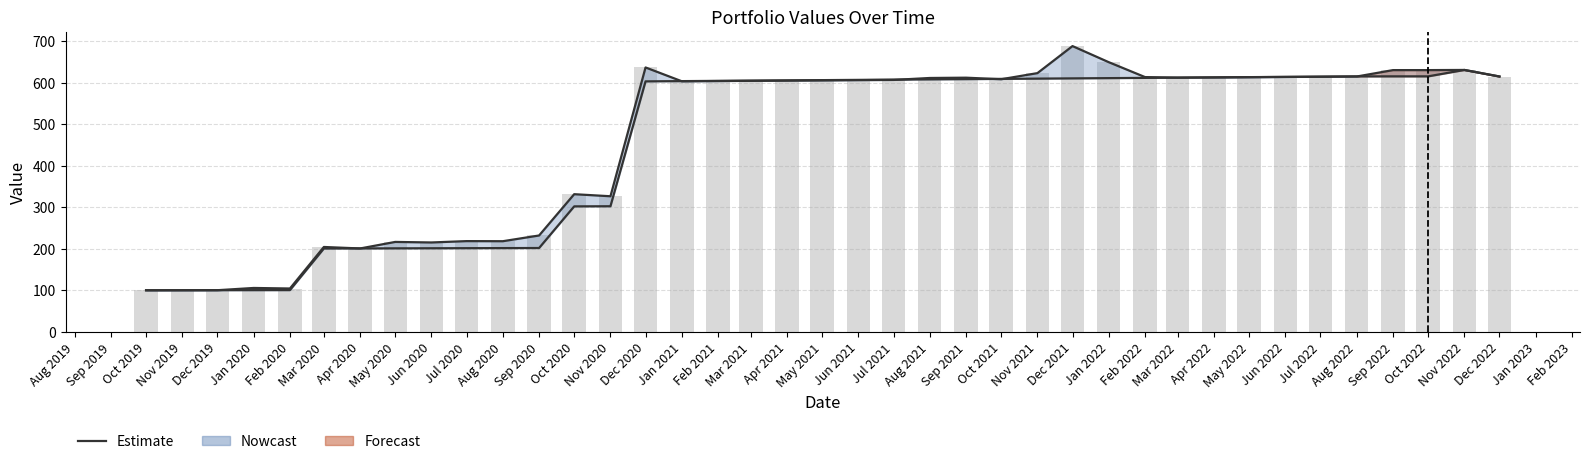

Does the chart contain any negative values?

No